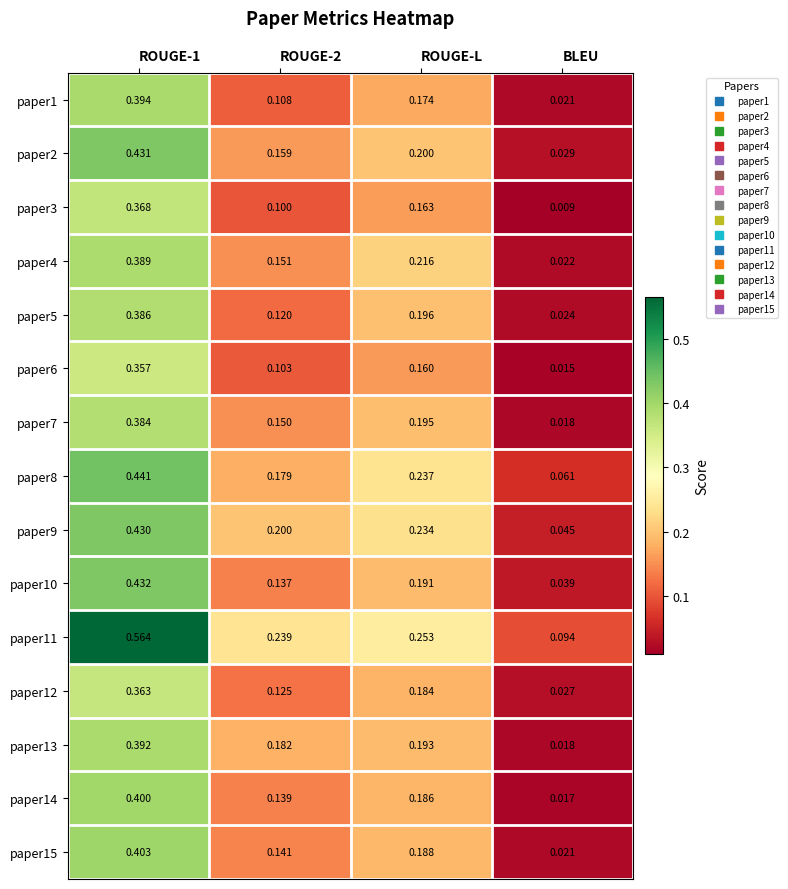

At which label is paper14 closest to 0?

BLEU